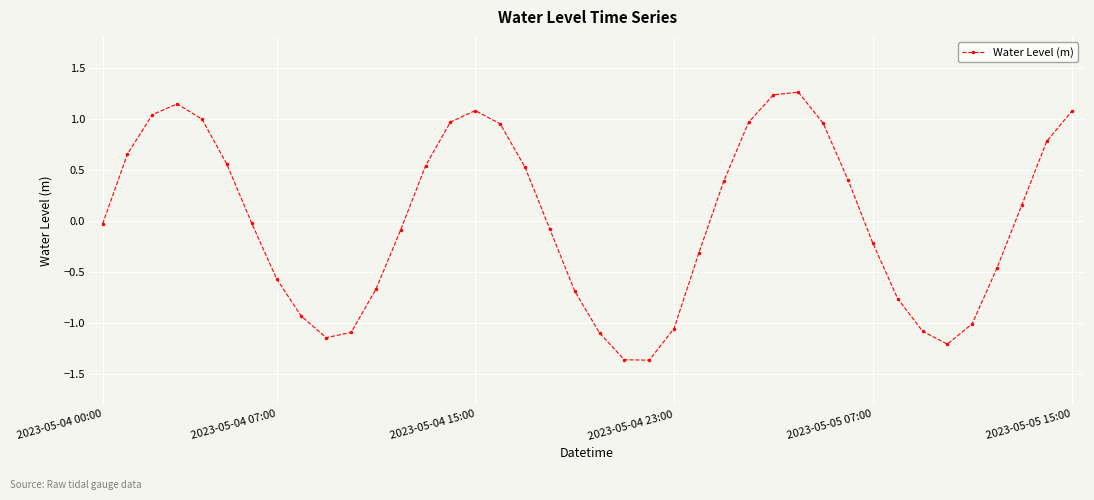

What is the difference between the maximum and minimum values?

2.6